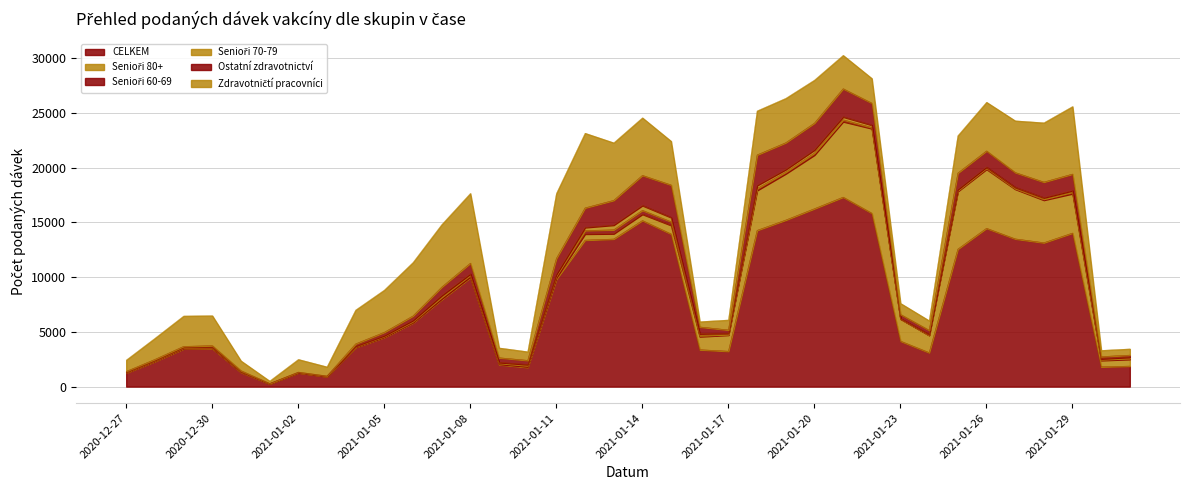

What is the sum of all Senioři 60-69 values?

4124